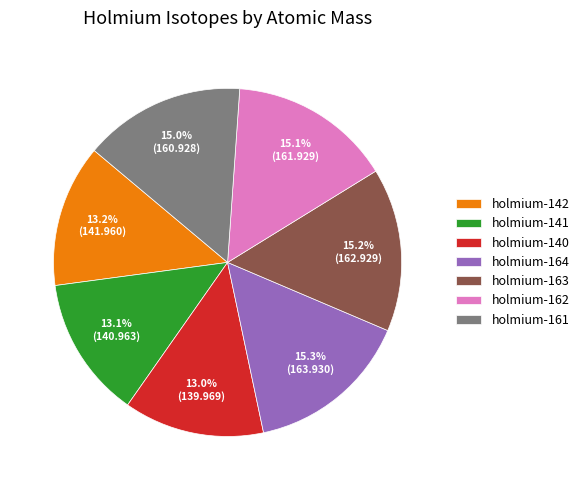

What is the ratio of the value at holmium-163 to the value at holmium-162?

1.0